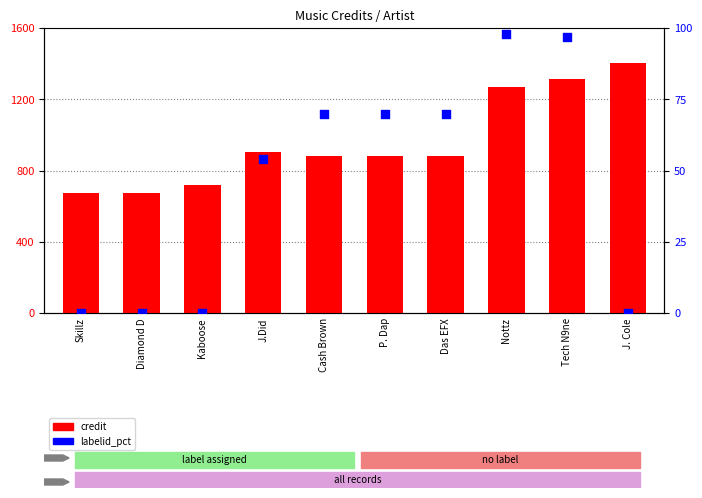

What are all the series names shown in the legend?

credit, labelid_pct